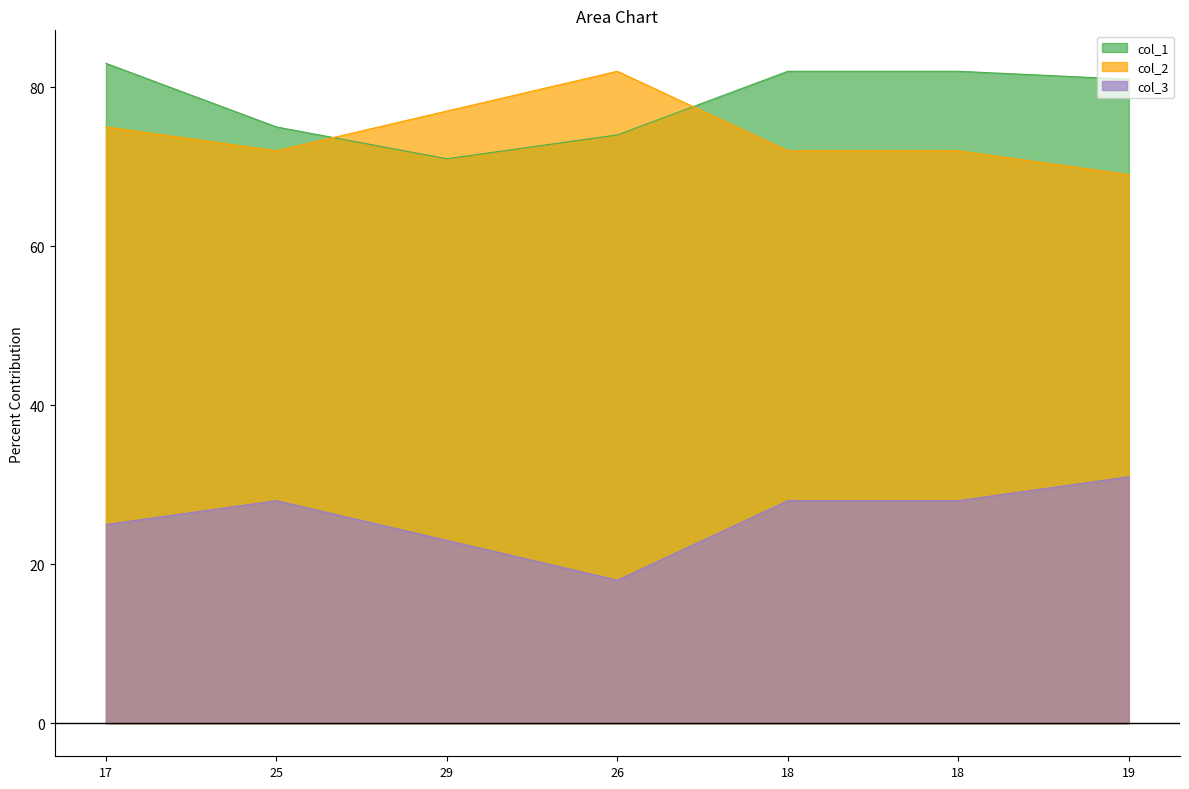

Count the number of categories in the chart.

7